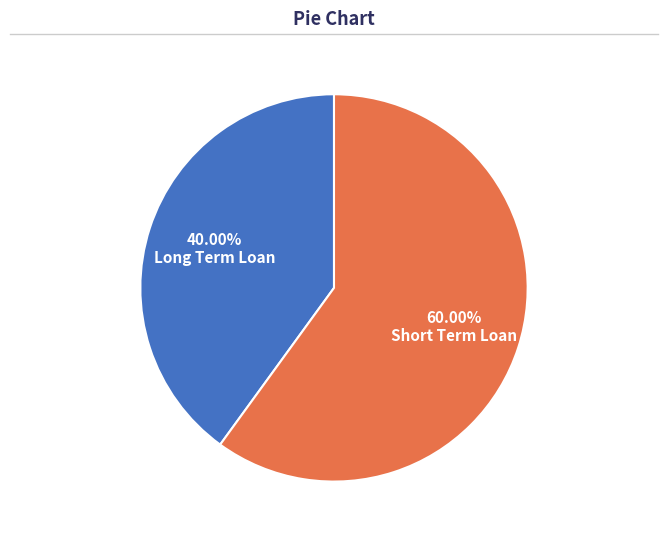

To the nearest percent, what is the average slice percentage?

50%